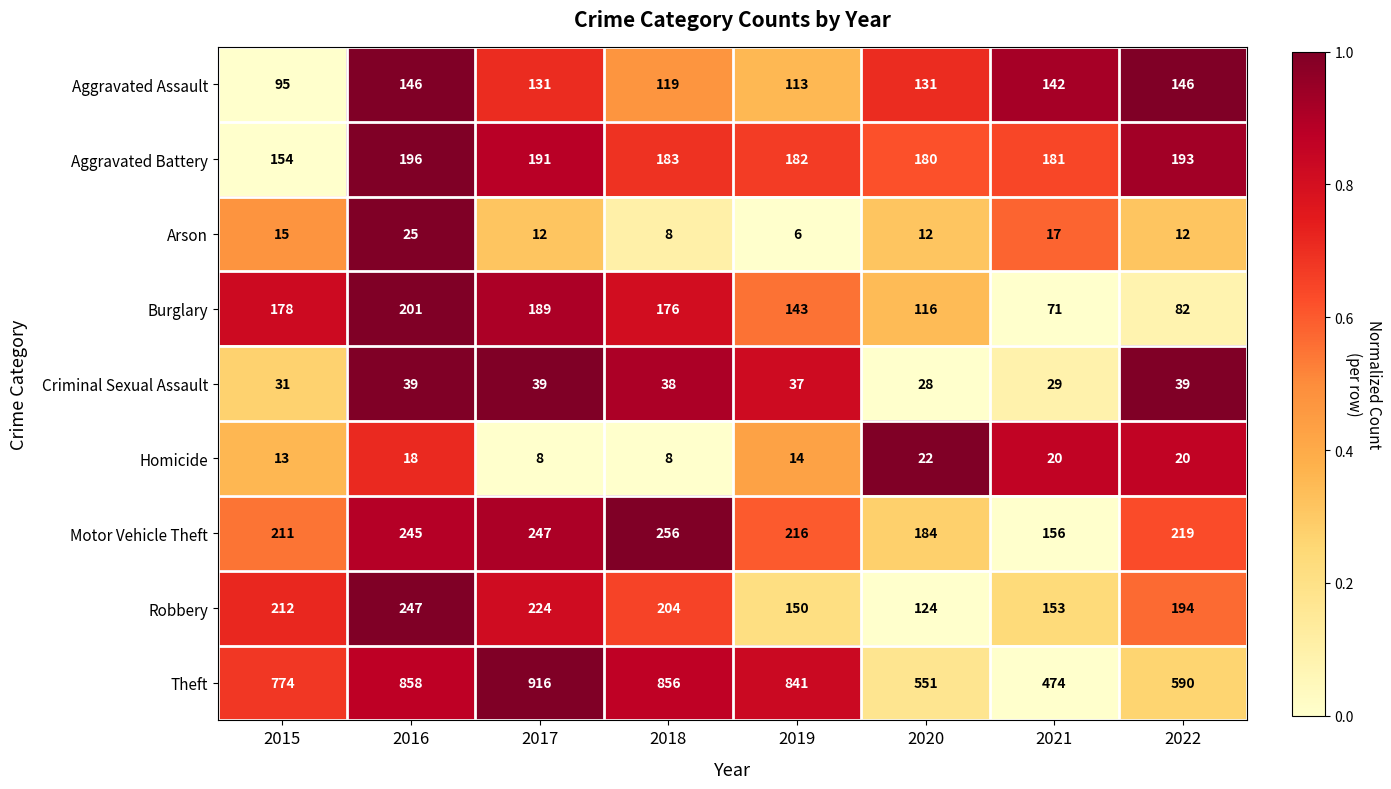

What is the difference between the Robbery values at 2022 and 2020?

70